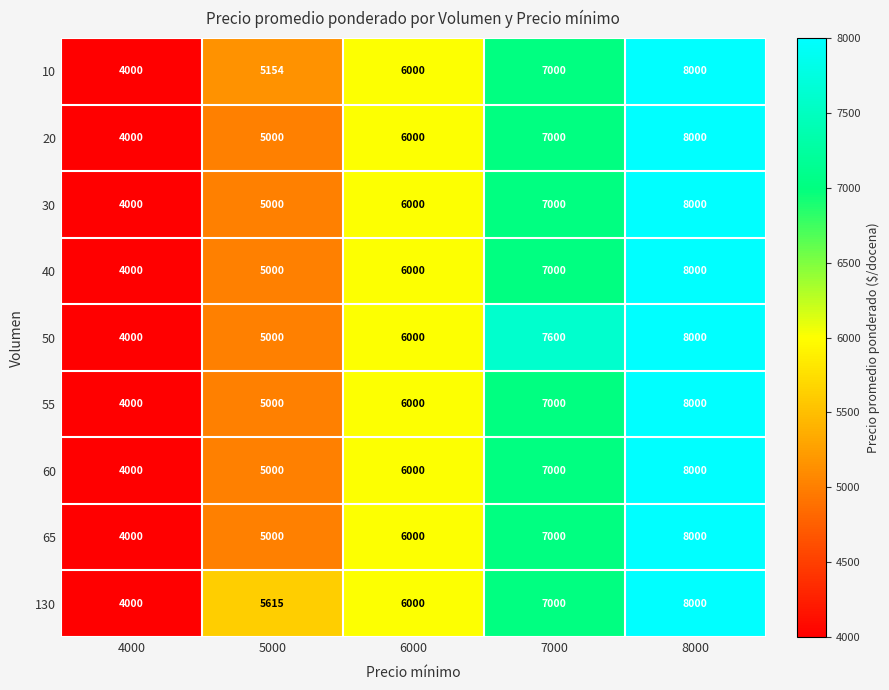

What is the difference between the second highest and minimum values in the 30 series?

3000